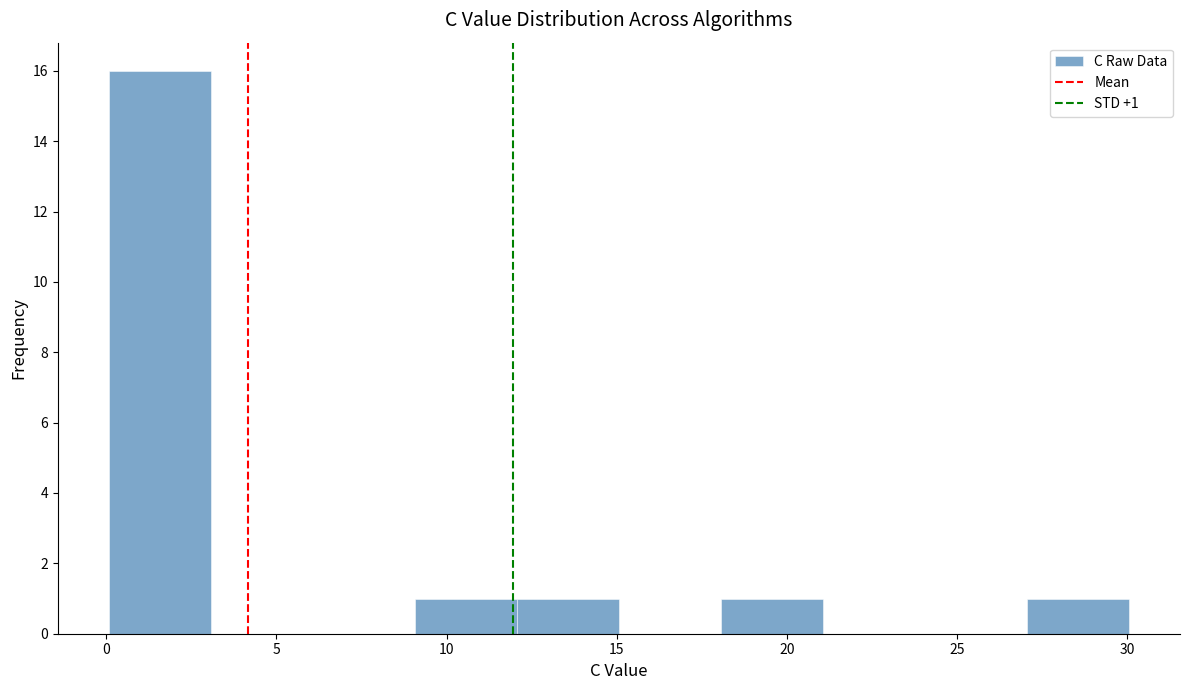

Which range on the x-axis has the tallest bar?

0 to 3